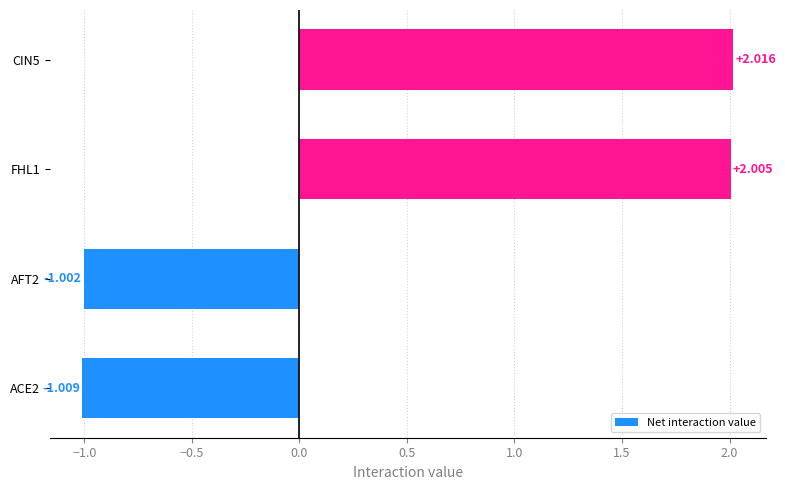

How many negative values are there?

2